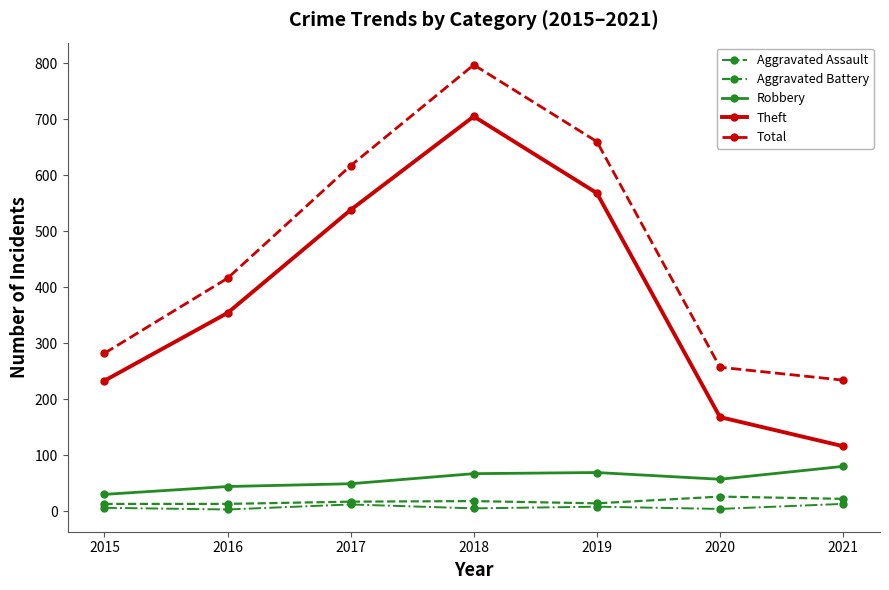

Which series has the largest total across all categories?

Total